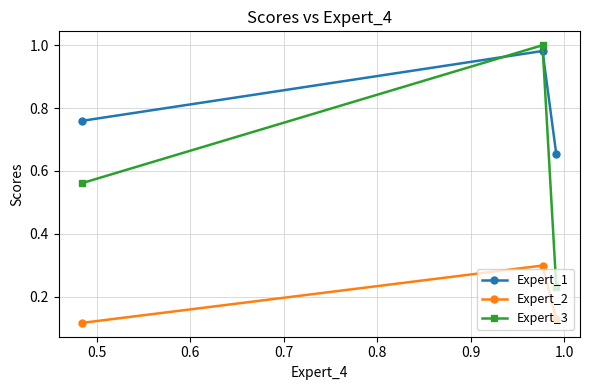

What is the value of the Expert_2 point at the 2nd from the left?

0.3